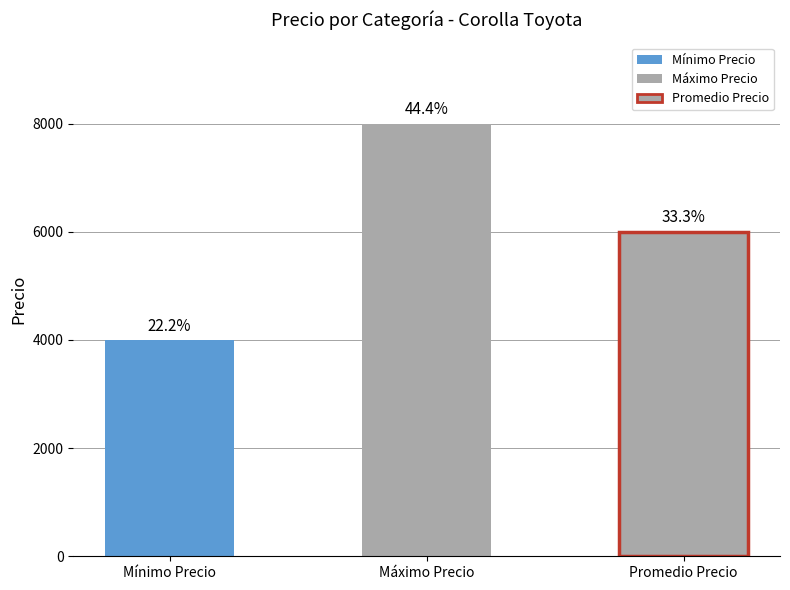

List the labels in order of value, largest first.

Máximo Precio, Promedio Precio, Mínimo Precio